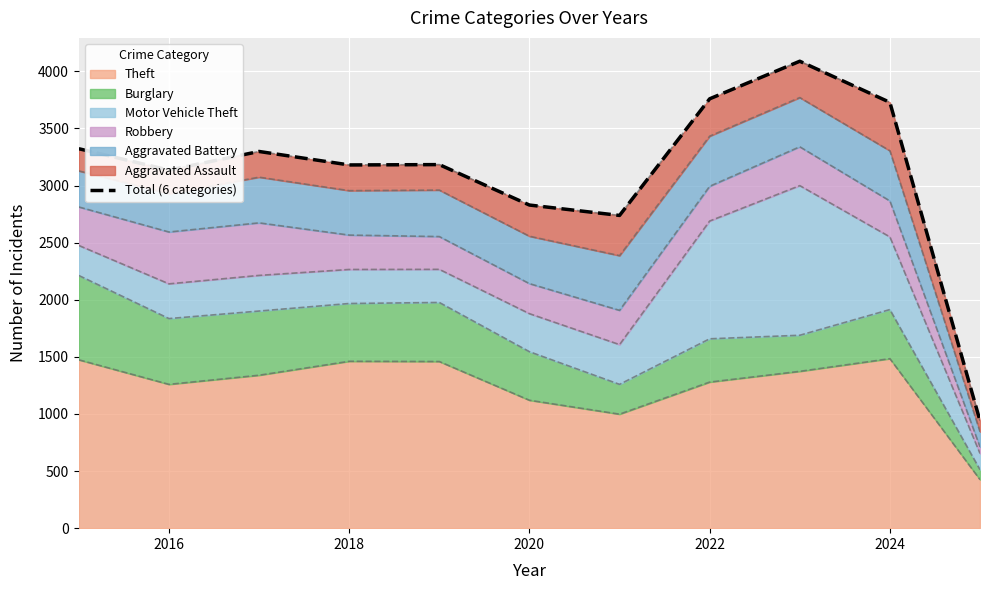

What is the maximum value shown in the chart?

4088